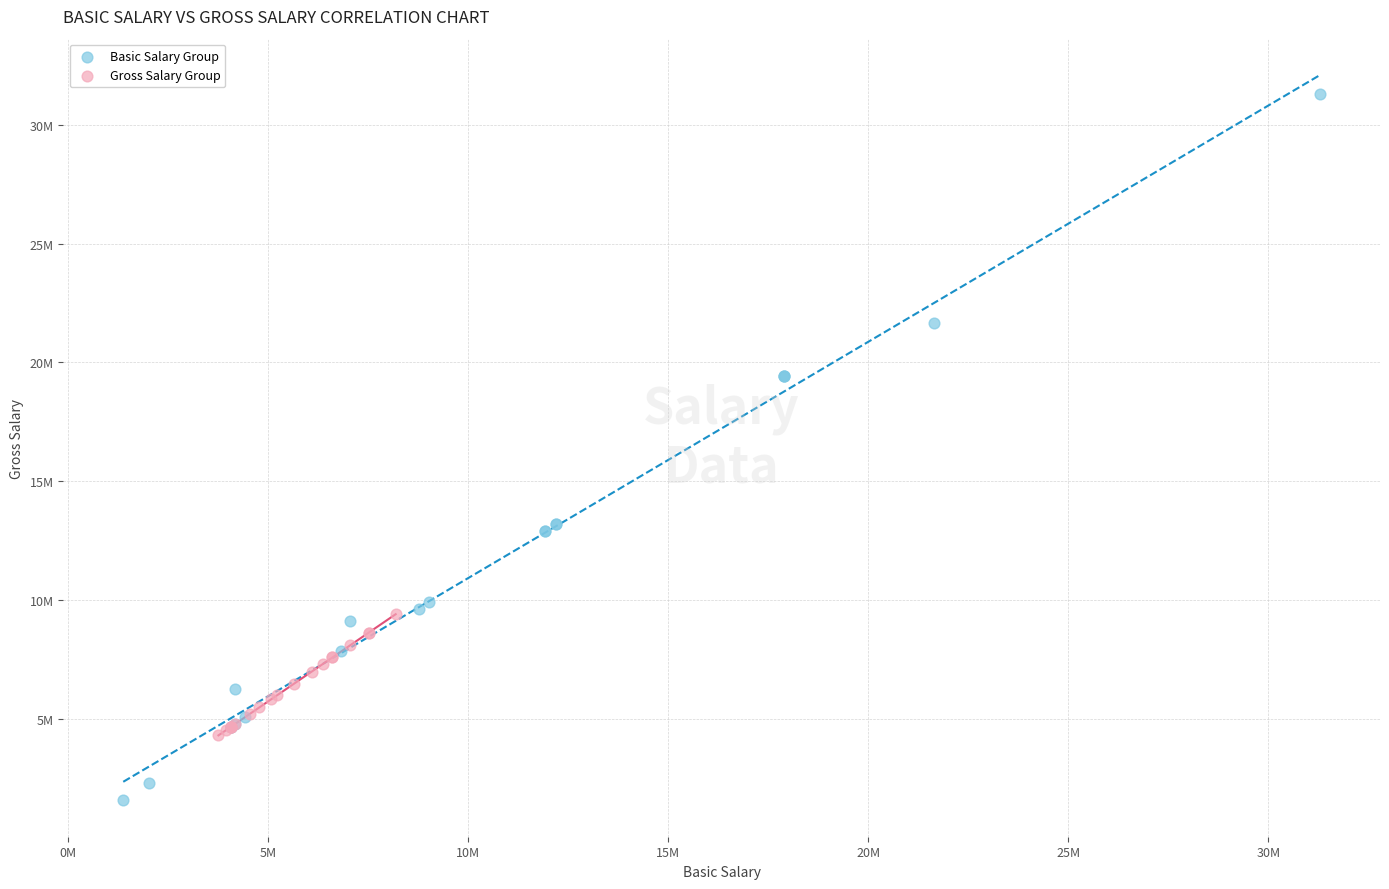

Which series has the largest Y range (max minus min)?

Basic Salary Group